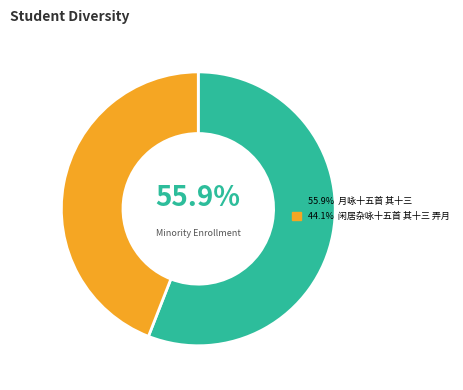

Does any single category account for the majority?

Yes